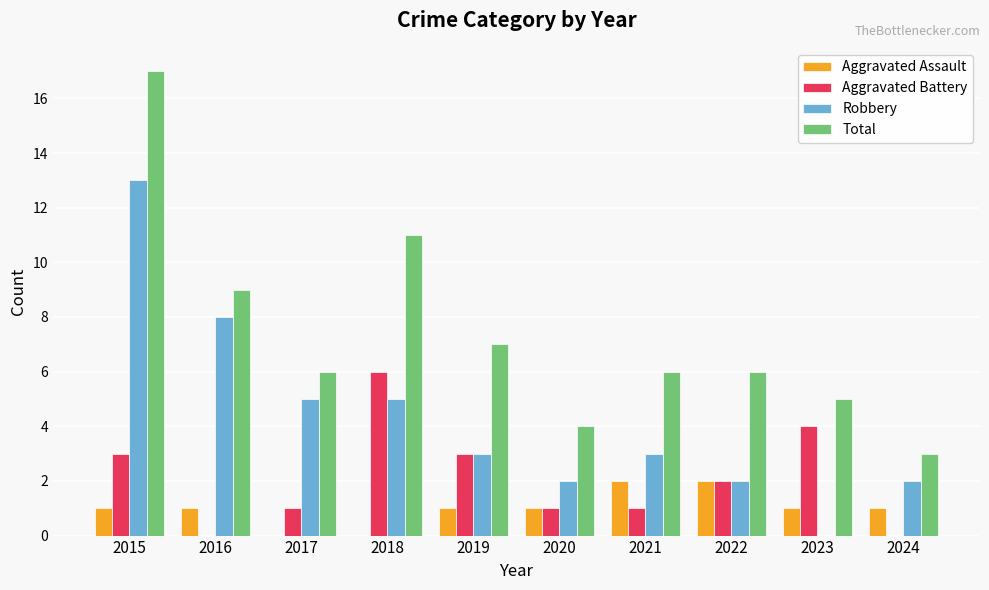

At which category is the sum across all series the highest?

2015